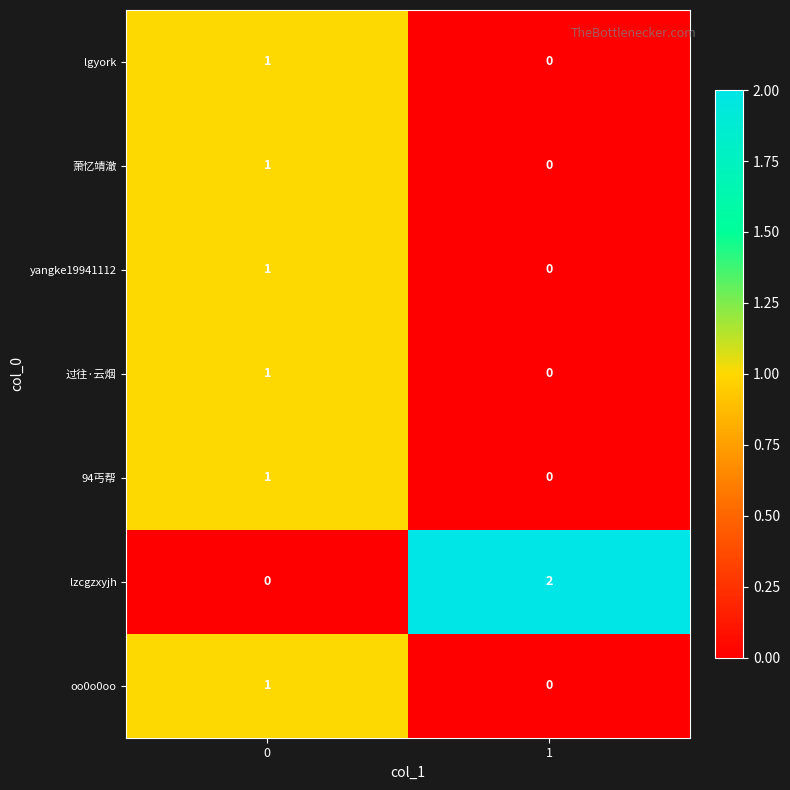

How many series are shown in this chart?

7